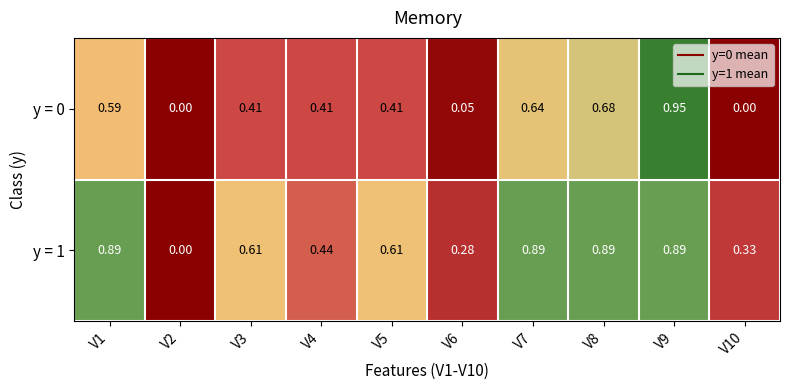

At how many categories does at least one series exceed 0?

9